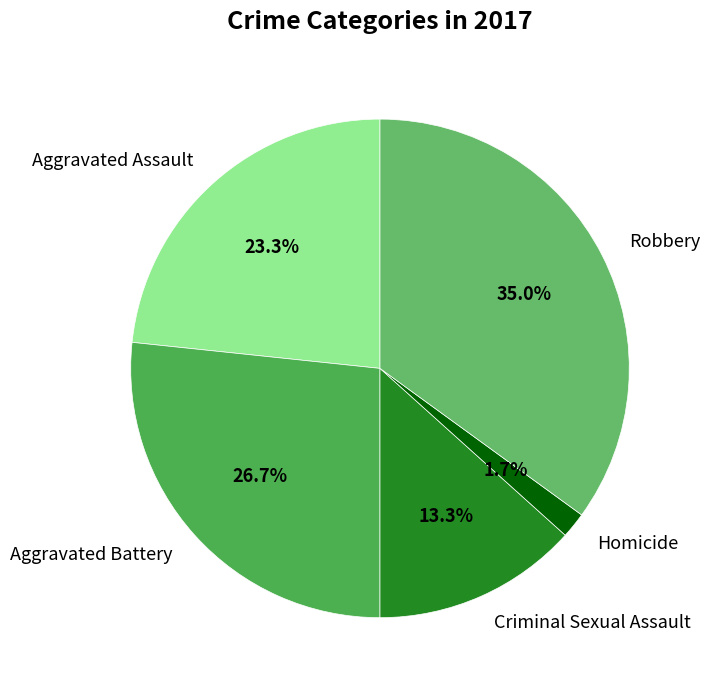

Is the sum of Robbery and Aggravated Battery greater than half?

Yes